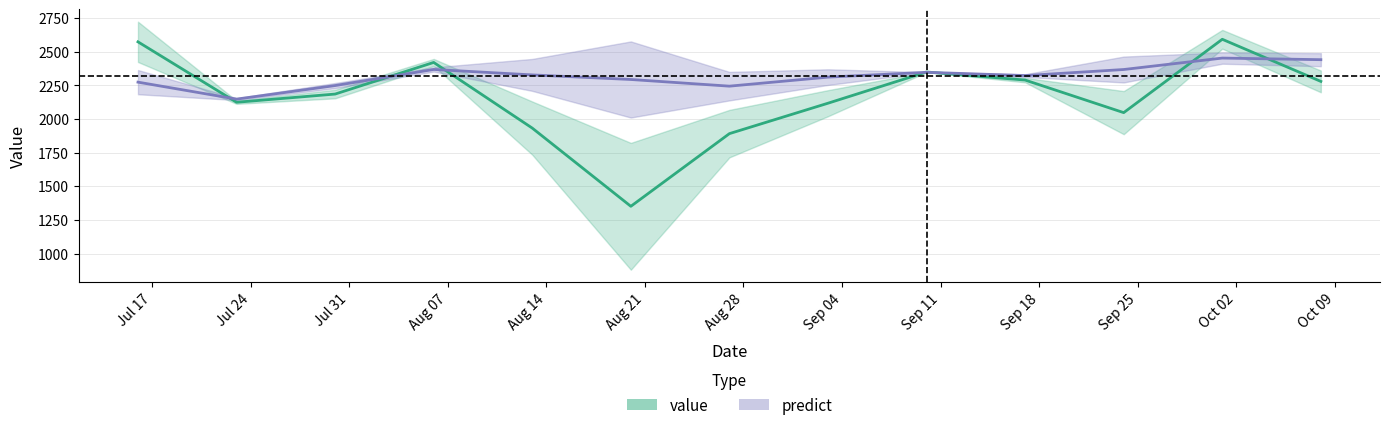

How many lines are shown in the chart?

2